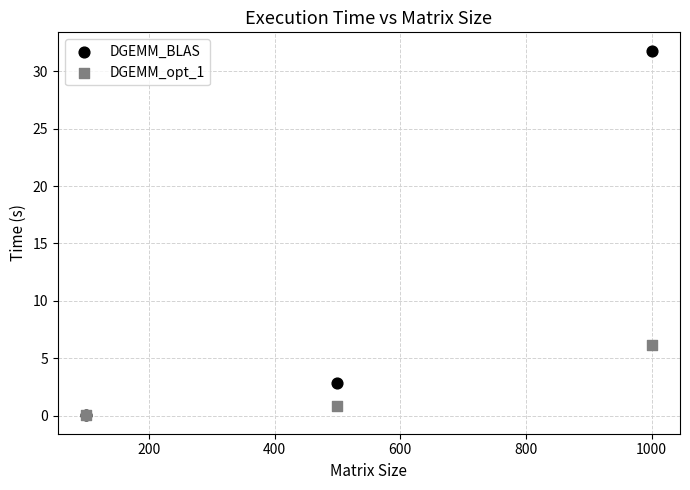

In the DGEMM_BLAS series, what Y value is closest to 15?

2.8